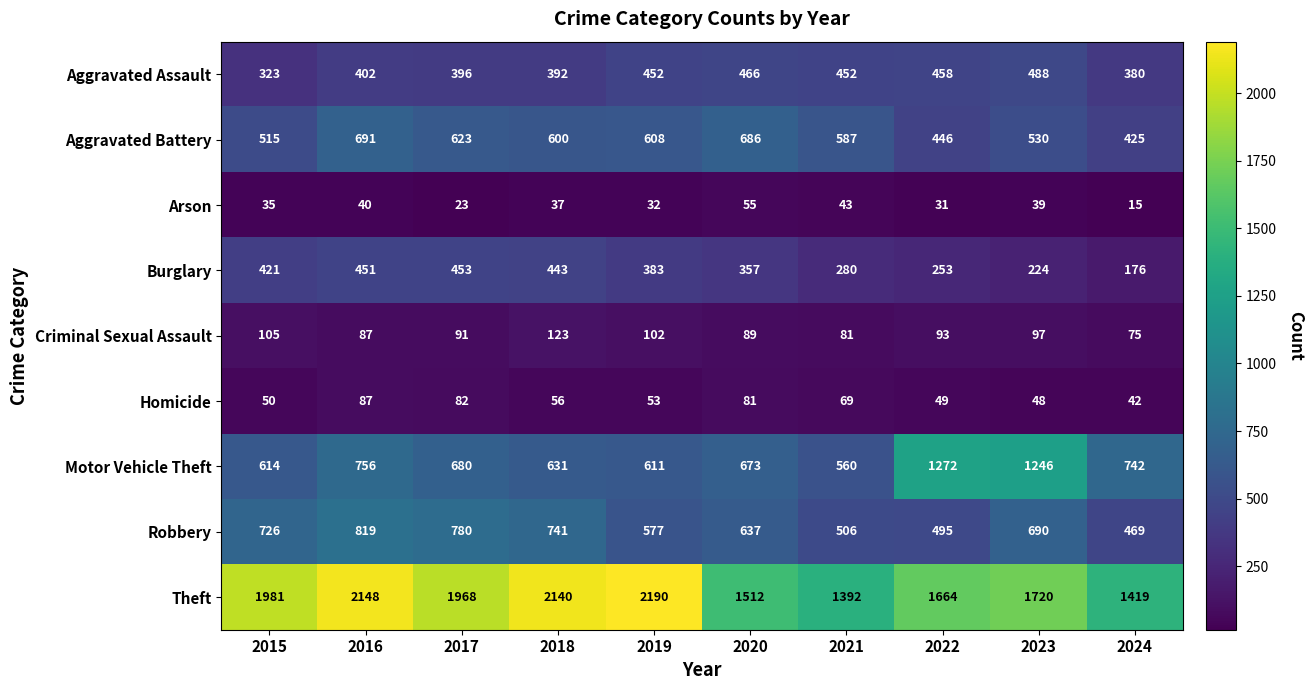

What is the spread (max minus min) of values at 2016?

2108